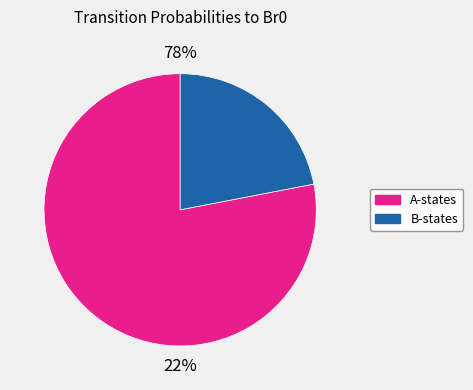

Is it true that Af2 is 1% of the pie?

False